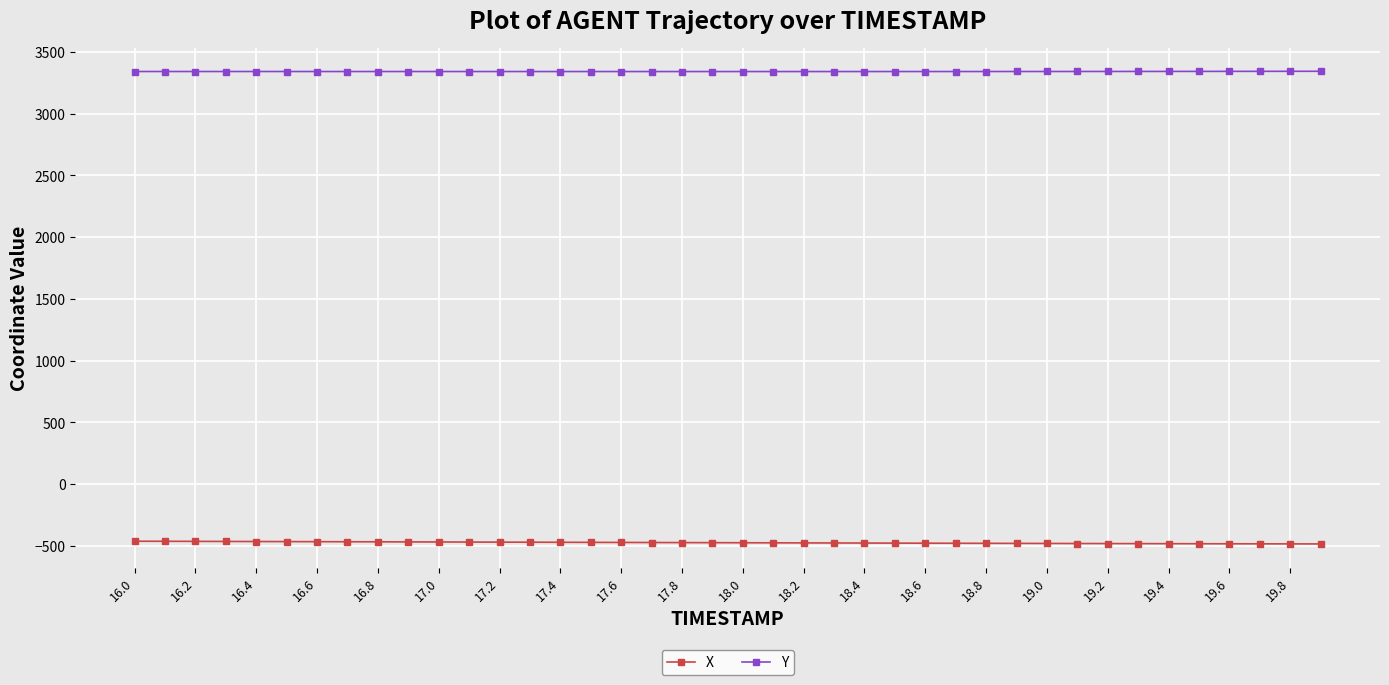

What is the minimum value for Y?

3341.5